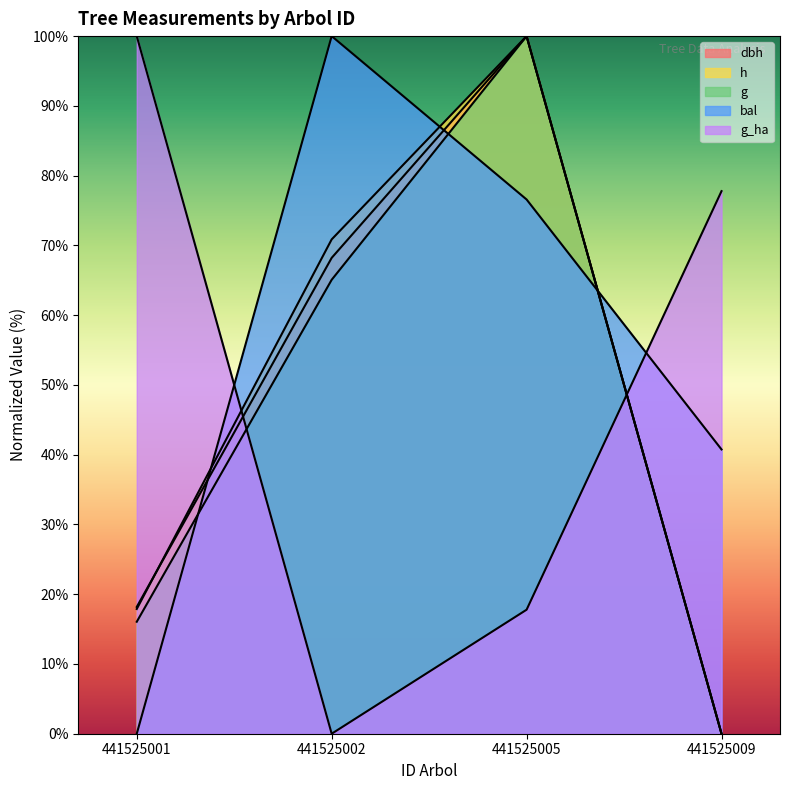

What is the value of the bal point at the 4th from the left?

40.7